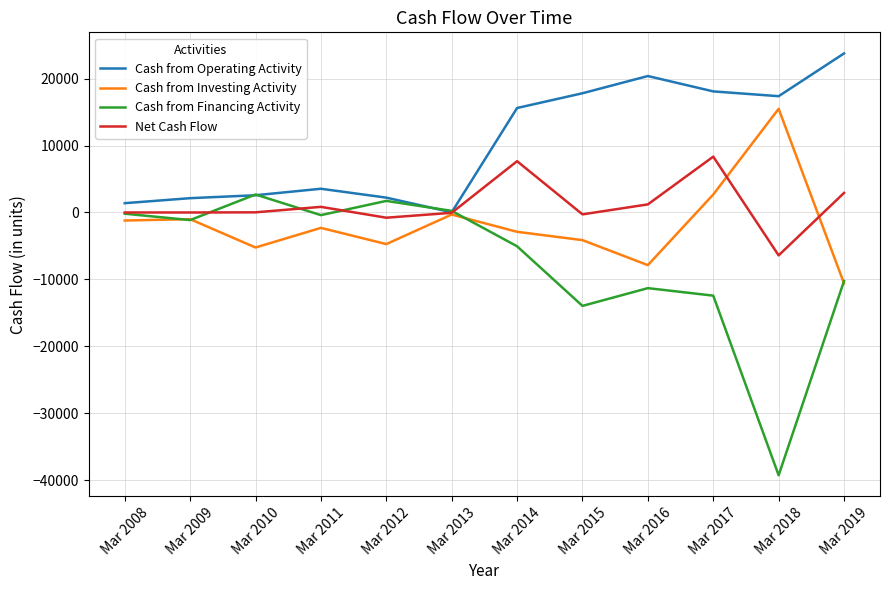

How many values in the Cash from Investing Activity series exceed -2303?

5